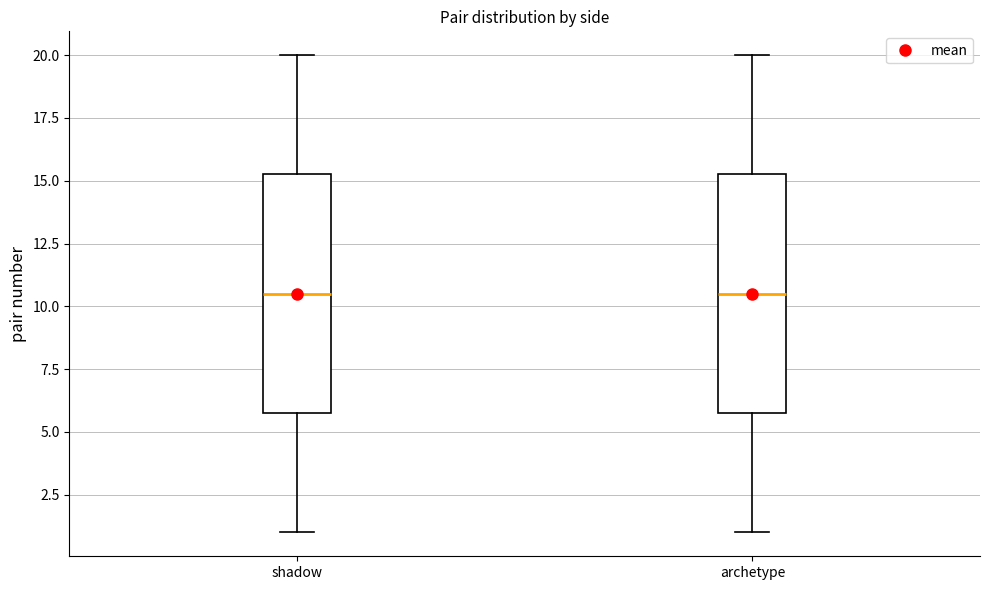

Where does the upper whisker of the box for archetype end on the y-axis? The values are not printed on the chart, so give them approximately, as read against the axis.

20.0